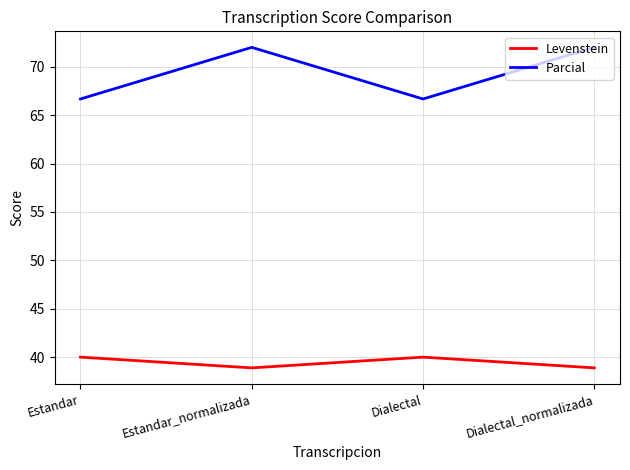

Does the chart display data point markers on the line(s)?

No